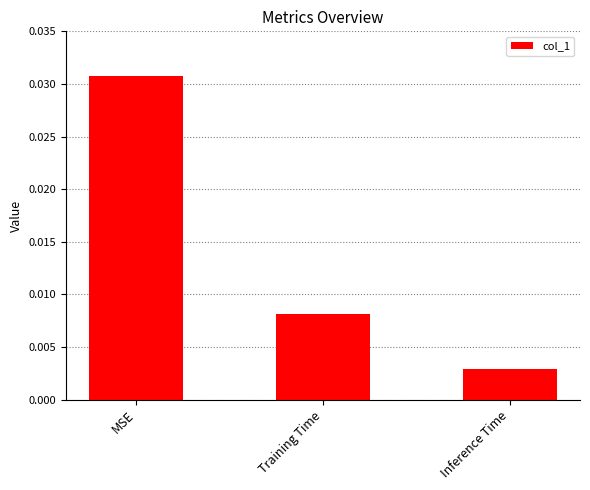

At which label is the value closest to 0?

Inference Time